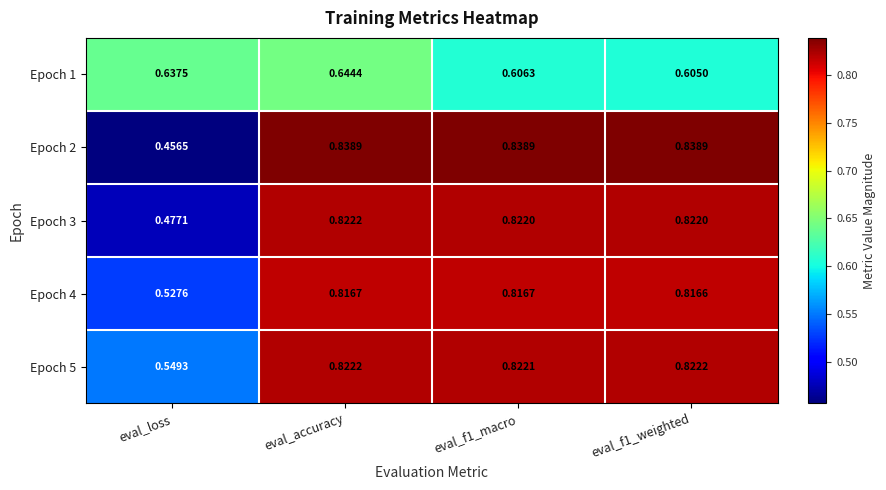

Where is Epoch 2 nearest to the value 0?

eval_loss